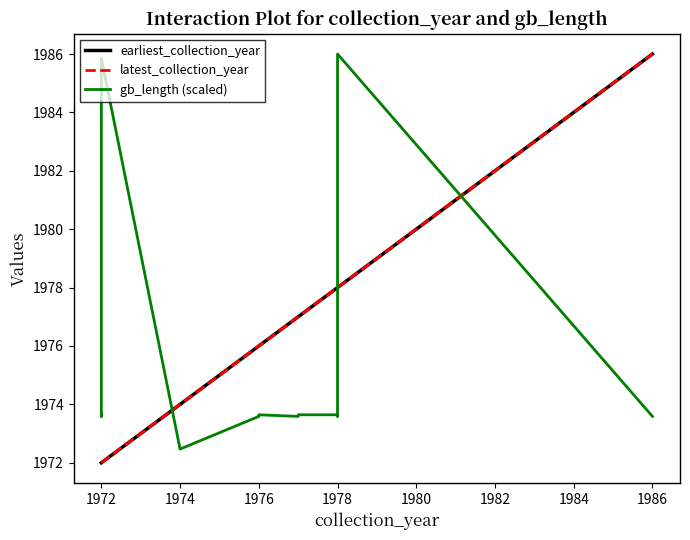

At how many categories does at least one series exceed 1983?

4